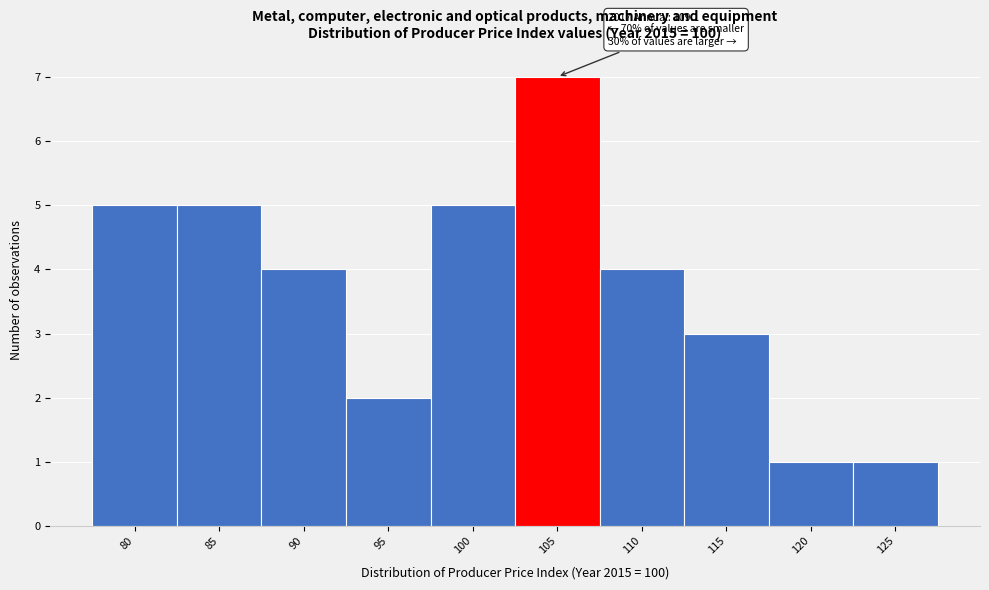

Reading left to right, transcribe all the data shown in this chart.

80=5	85=5	90=4	95=2	100=5	105=7	110=4	115=3	120=1	125=1